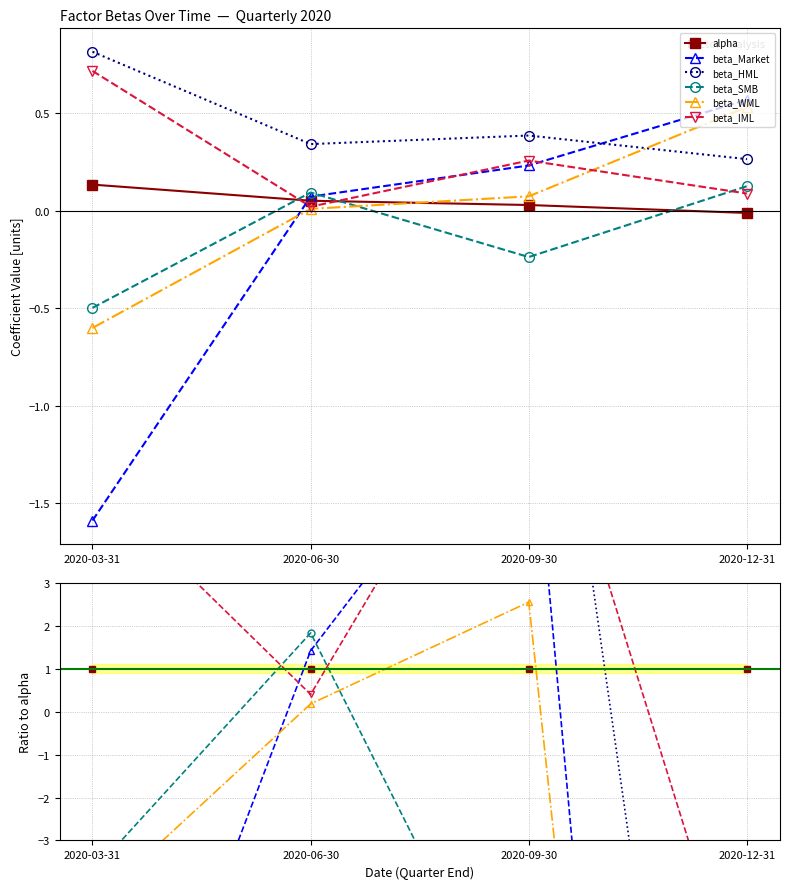

What is the spread (max minus min) of values at 2020-12-31?

48.7